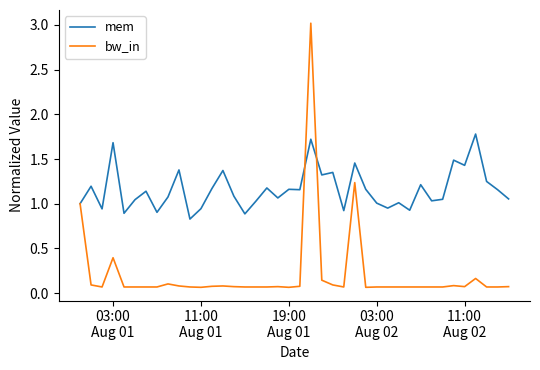

Which series has the largest total across all categories?

mem